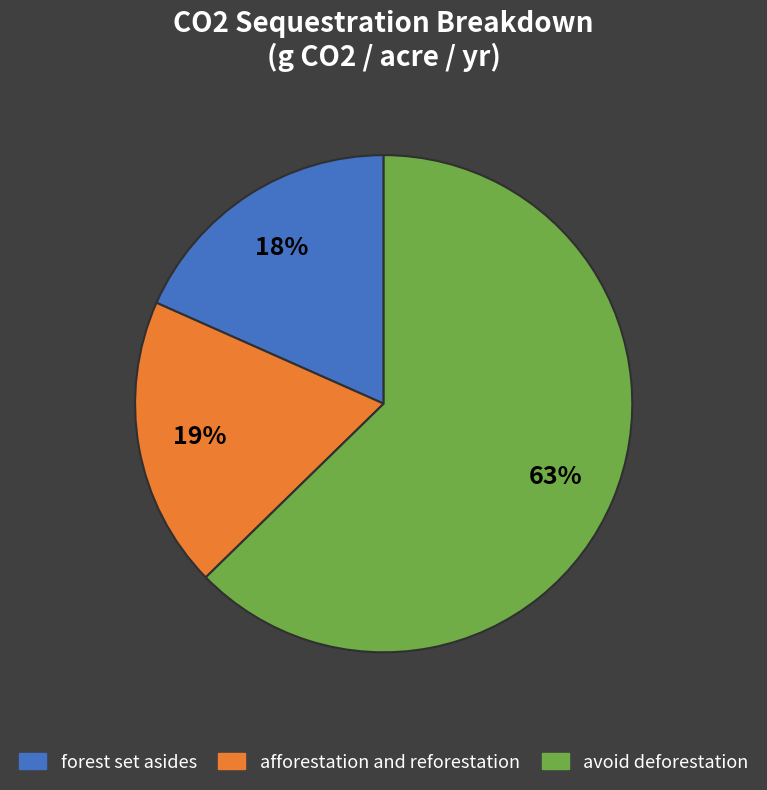

Which slice is the largest?

avoid deforestation